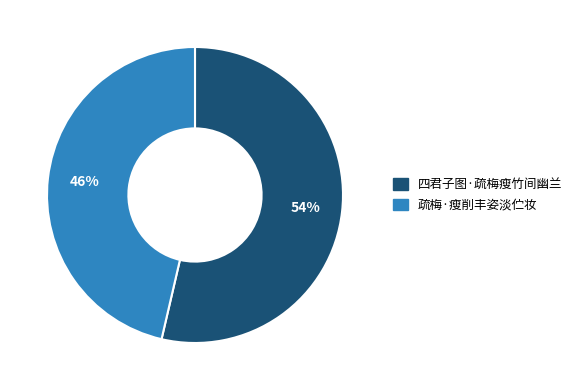

What percentage is the 疏梅·瘦削丰姿淡伫妆 slice, to the nearest percent?

46%